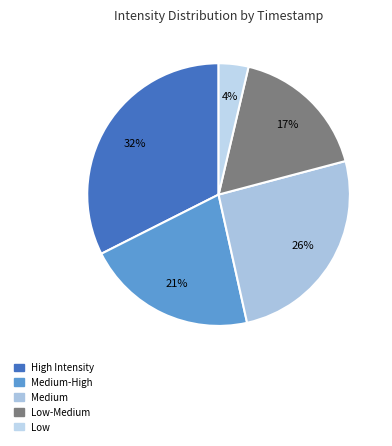

Count the number of slices in the pie.

5